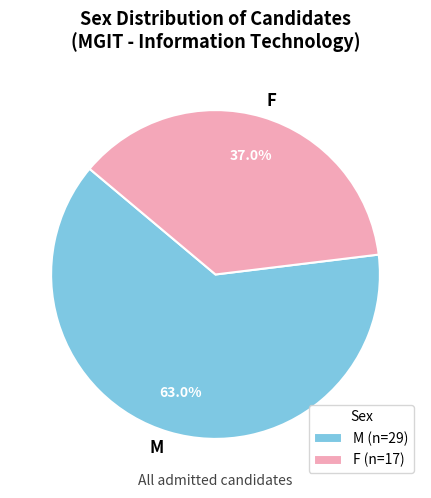

What portion of the pie excludes M?

37.0%